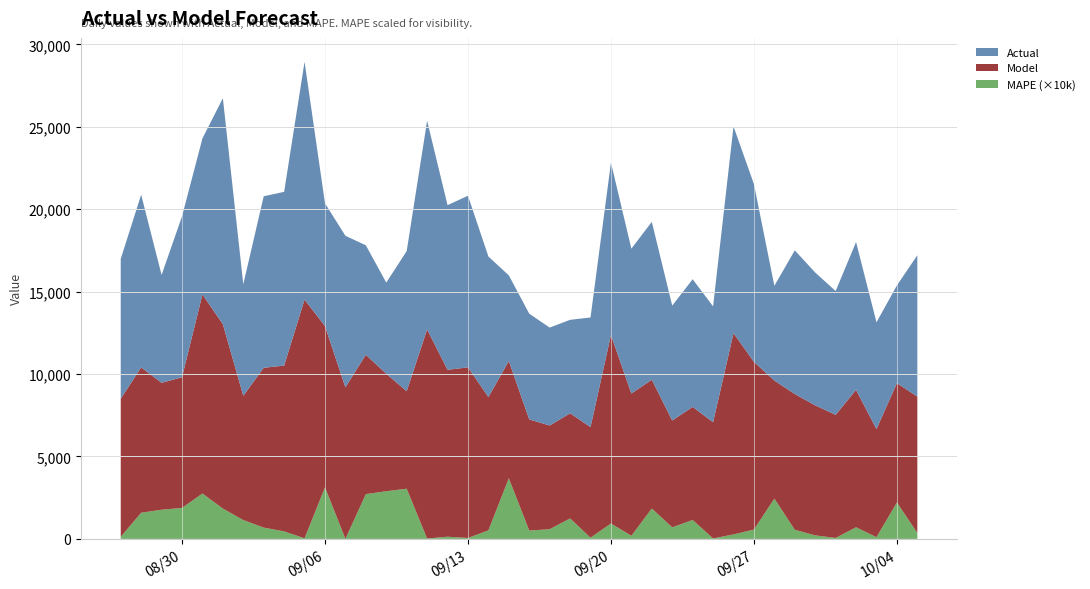

Reading left to right, transcribe all the data shown in this chart.

Actual: 8486.1	10478.9	6544.4	9762.1	9466.6	13711.0	6766.9	10408.3	10540.8	14431.5	7449.1	9195.2	6644.7	5529.4	8503.3	12657.7	9991.4	10411.3	8528.6	5198.9	6415.7	5942.6	5672.0	6653.8	10457.1	8793.5	9579.9	6969.6	7748.7	7029.7	12547.2	10786.4	5751.0	8718.3	8060.1	7512.4	8968.2	6481.6	5929.1	8579.4
Model: 8379.2	8816.0	7702.4	7924.9	12074.7	11185.2	7540.4	9694.1	10059.9	14482.8	9780.8	9193.1	8450.9	7128.7	5913.8	12687.5	10124.2	10352.1	8086.5	7111.7	6741.4	6291.4	6377.4	6704.5	11436.8	8626.8	7811.6	6480.0	6859.0	7049.5	12203.4	10176.6	7158.2	8235.4	7886.4	7468.6	8334.4	6551.8	7239.7	8268.0
MAPE: 0.0	0.2	0.2	0.2	0.3	0.2	0.1	0.1	0.0	0.0	0.3	0.0	0.3	0.3	0.3	0.0	0.0	0.0	0.1	0.4	0.1	0.1	0.1	0.0	0.1	0.0	0.2	0.1	0.1	0.0	0.0	0.1	0.2	0.1	0.0	0.0	0.1	0.0	0.2	0.0